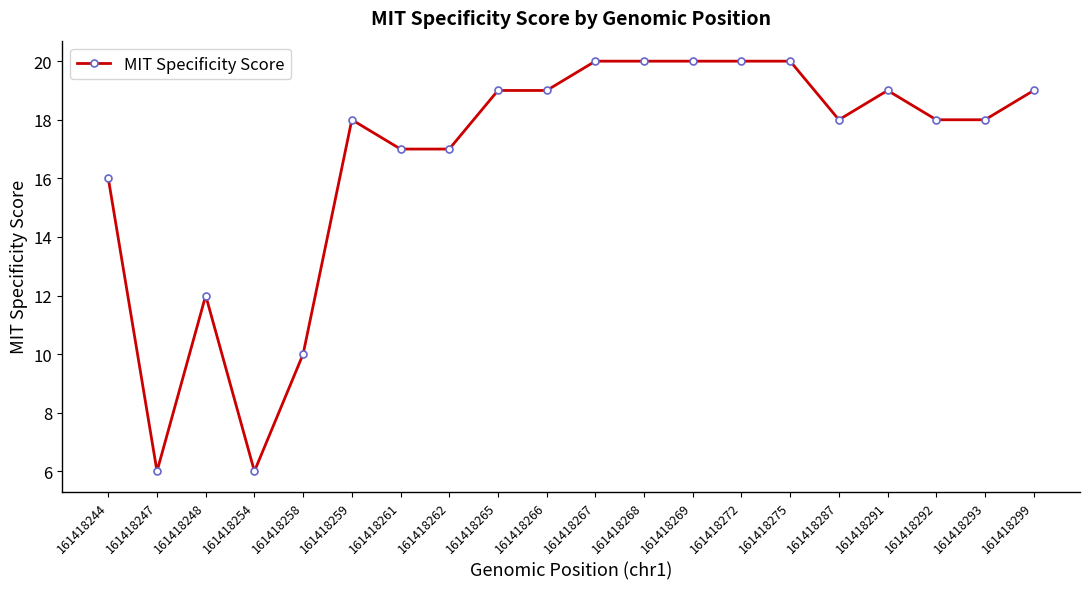

What is the value of the 8th point from the left?

17